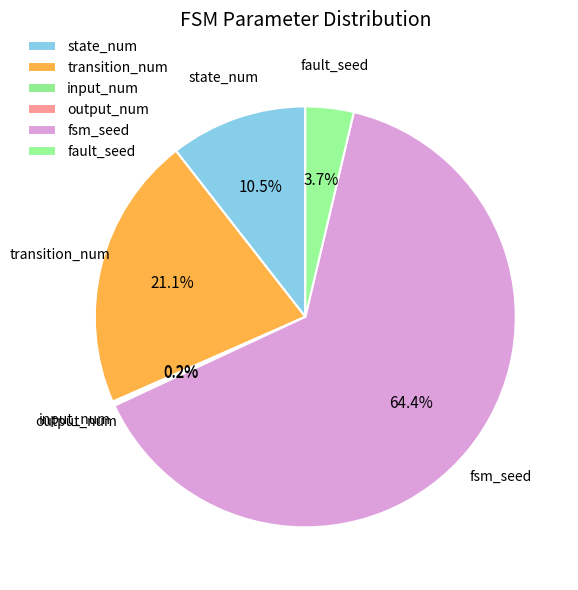

Which category has the biggest portion of the pie?

fsm_seed